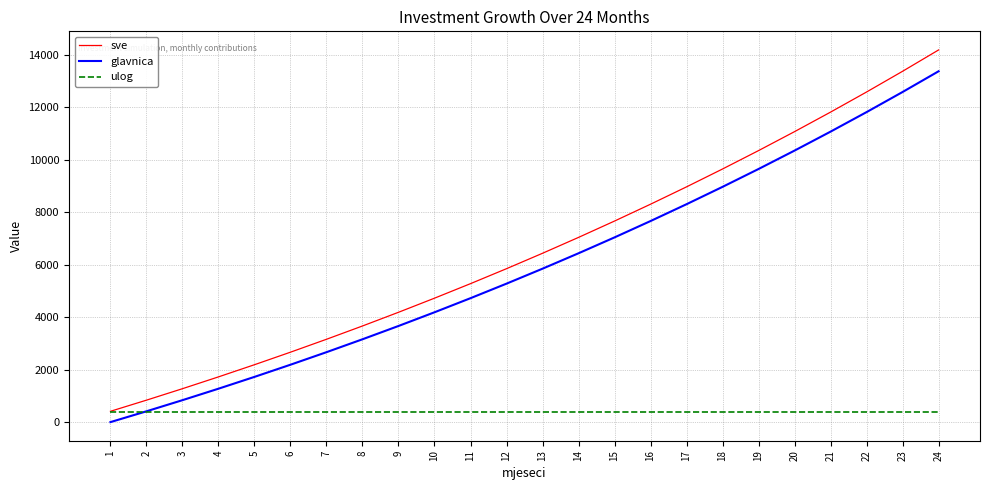

Rank the series by their maximum value, from lowest to highest.

ulog, glavnica, sve